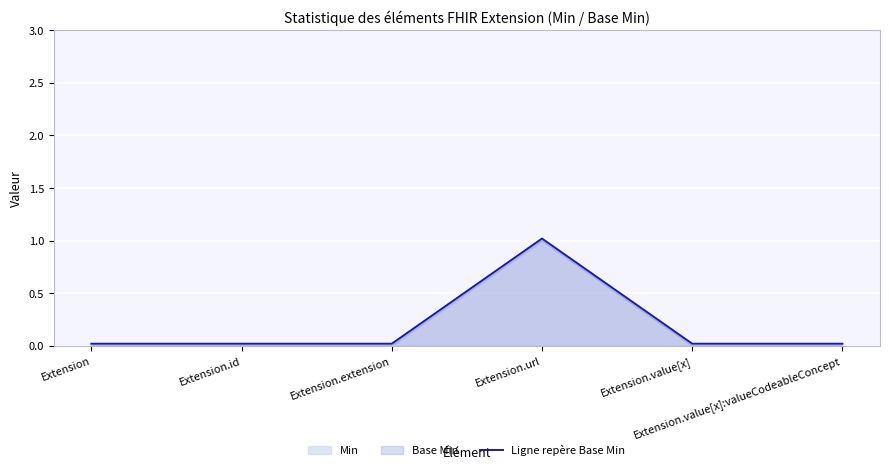

How many interior local peaks (higher than both neighbors) does the data have?

1